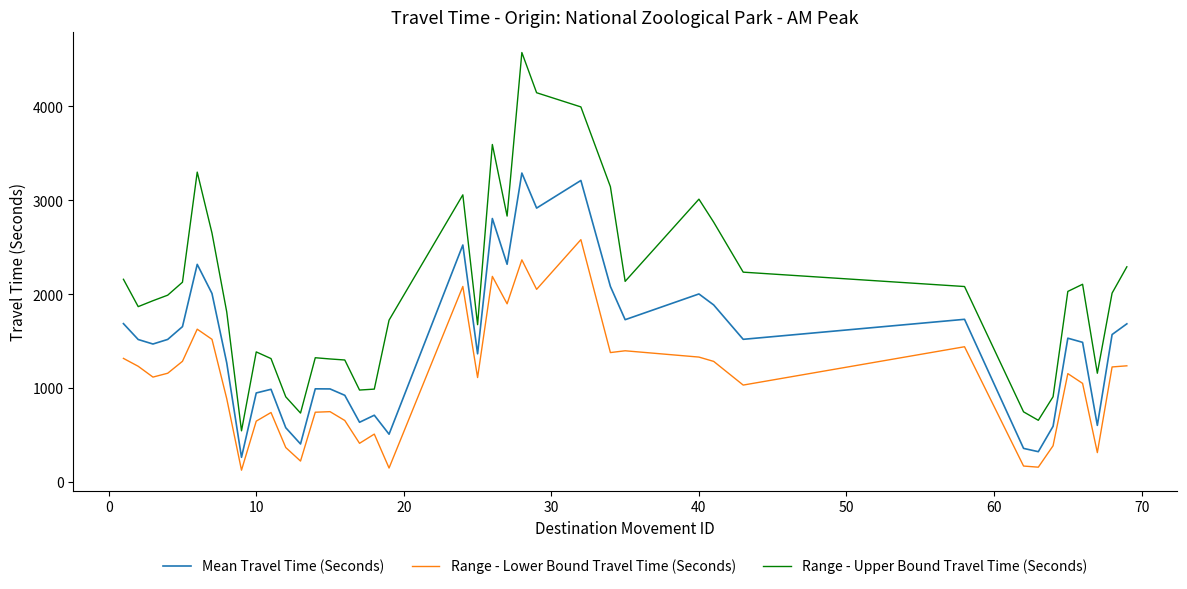

At how many categories does at least one series exceed 215?

40